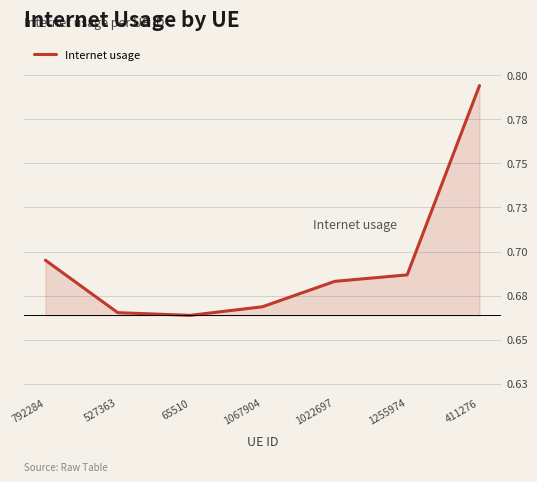

Between 1255974 and 1067904, which is larger?

1255974